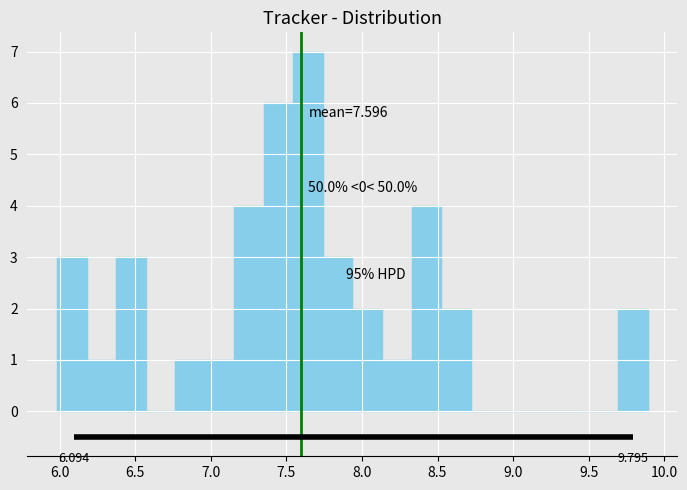

Read against the x-axis, roughly where is the centre of the tallest bar?

7.65